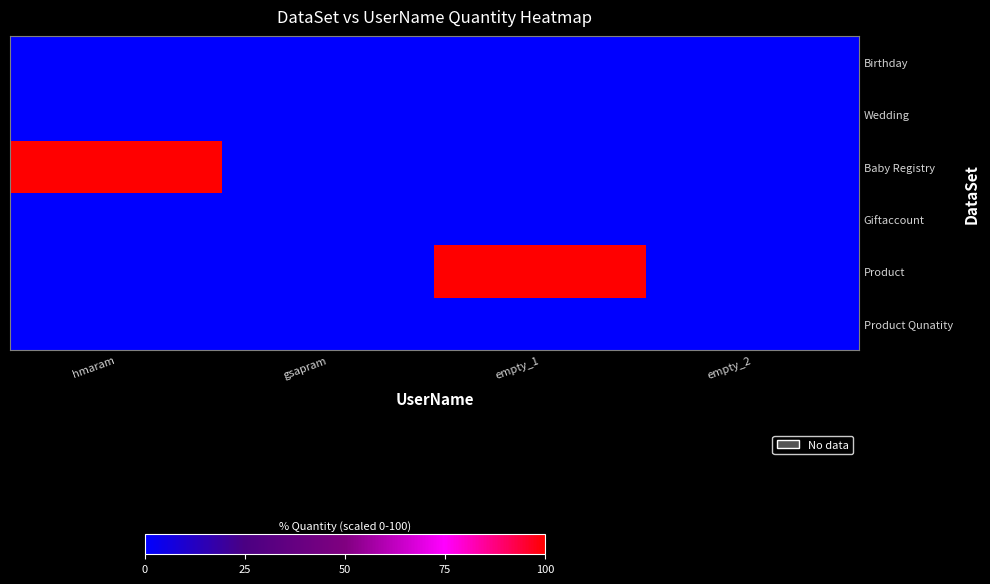

Between empty_2 and empty_1, which is larger?

empty_2